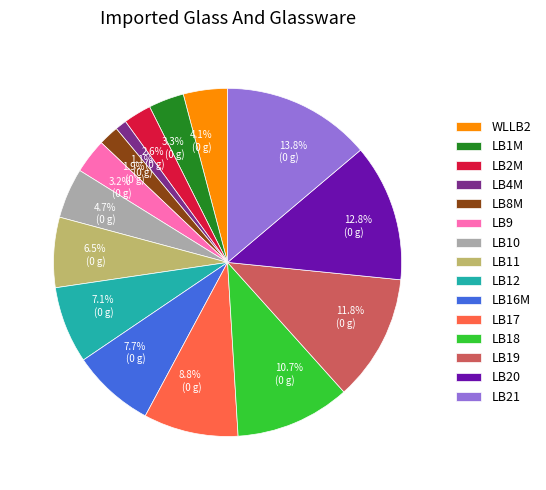

Count the number of slices in the pie.

15